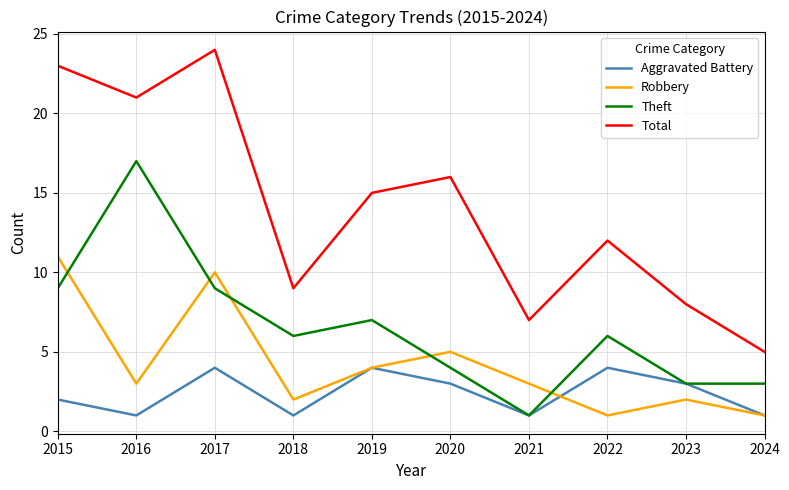

What is the greatest value displayed?

24